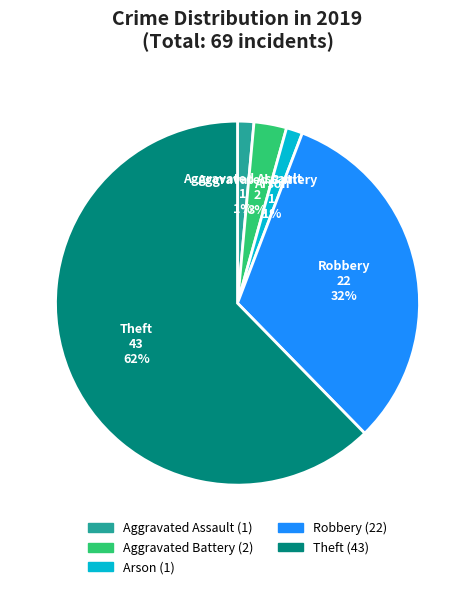

Does any single category account for the majority?

Yes